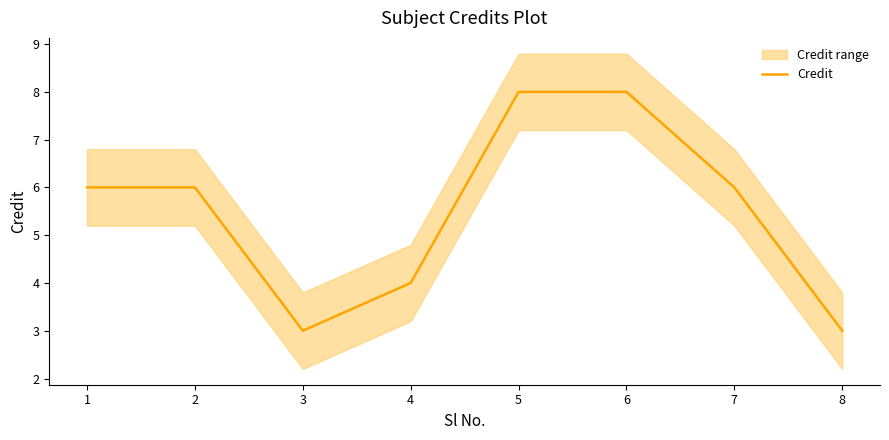

What is the approximate value at 7?

6